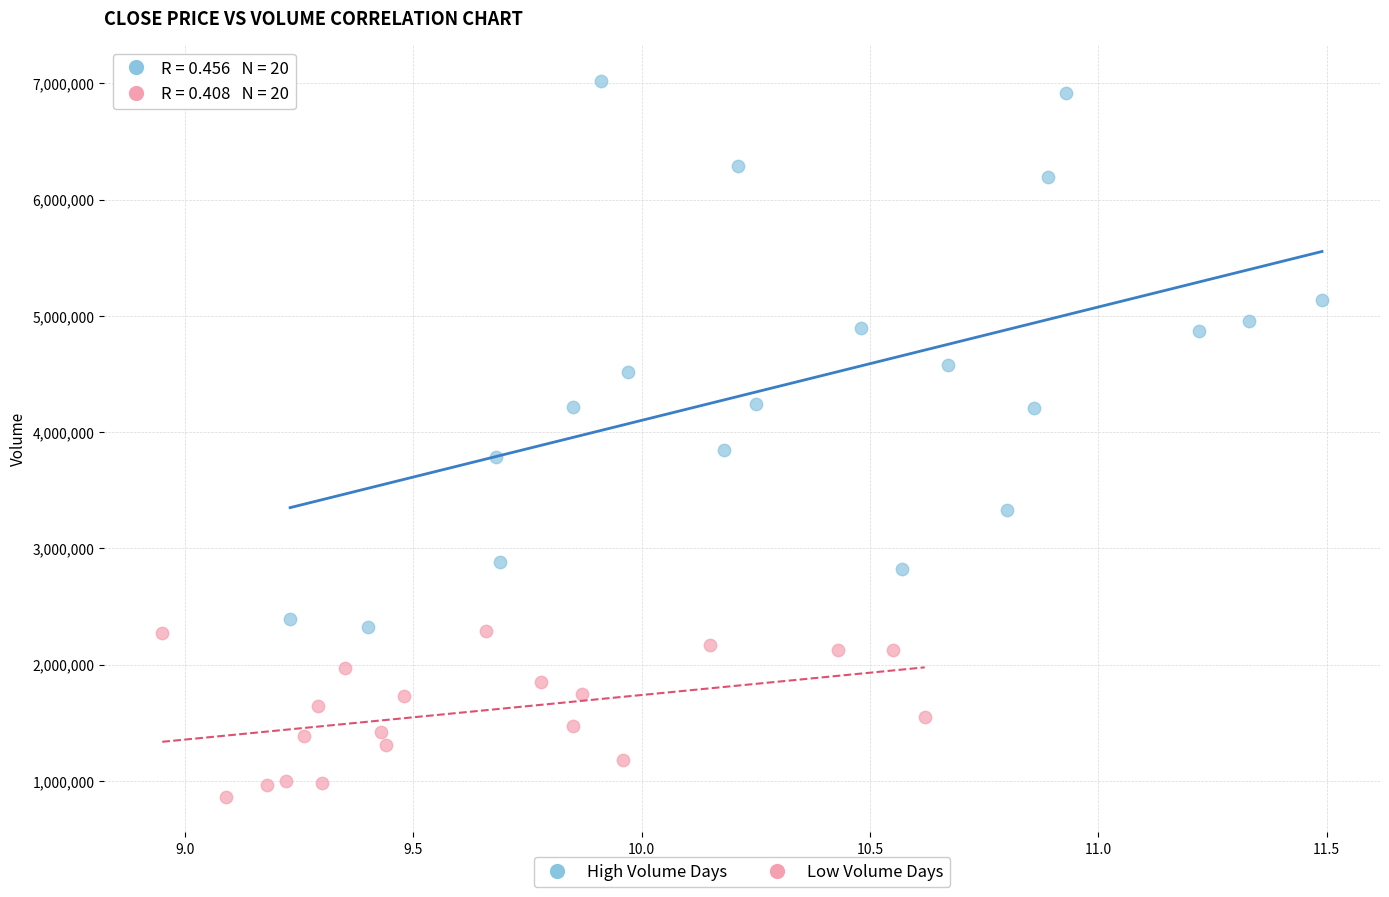

Which series reaches the maximum Y coordinate?

High Volume Days